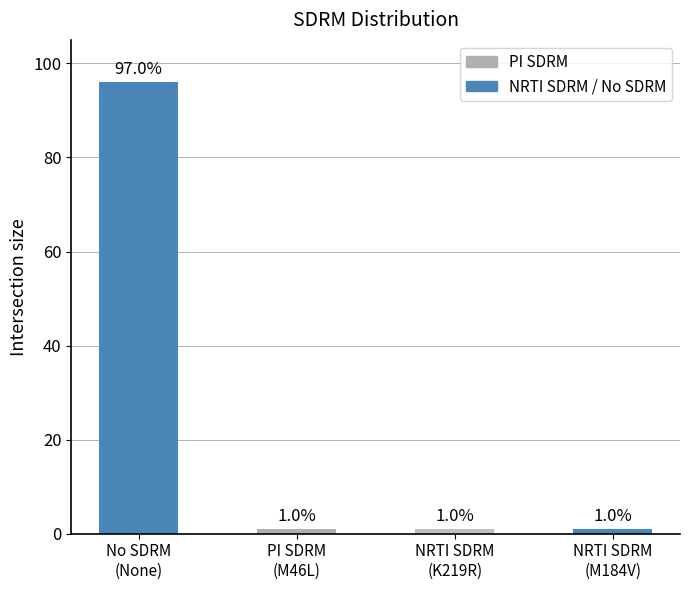

Is it true that the value at PI SDRM
(M46L) is 1?

True